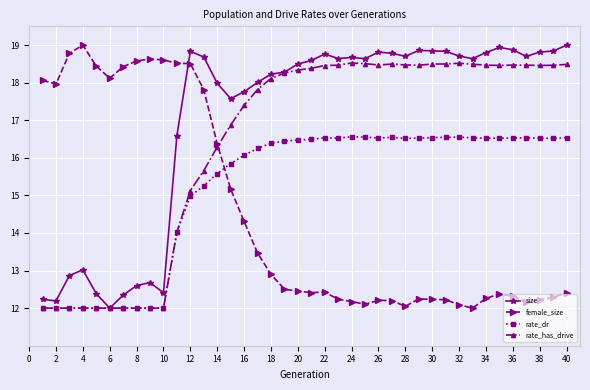

In rate_dr, how many points are higher than both neighbors (excluding endpoints)?

5